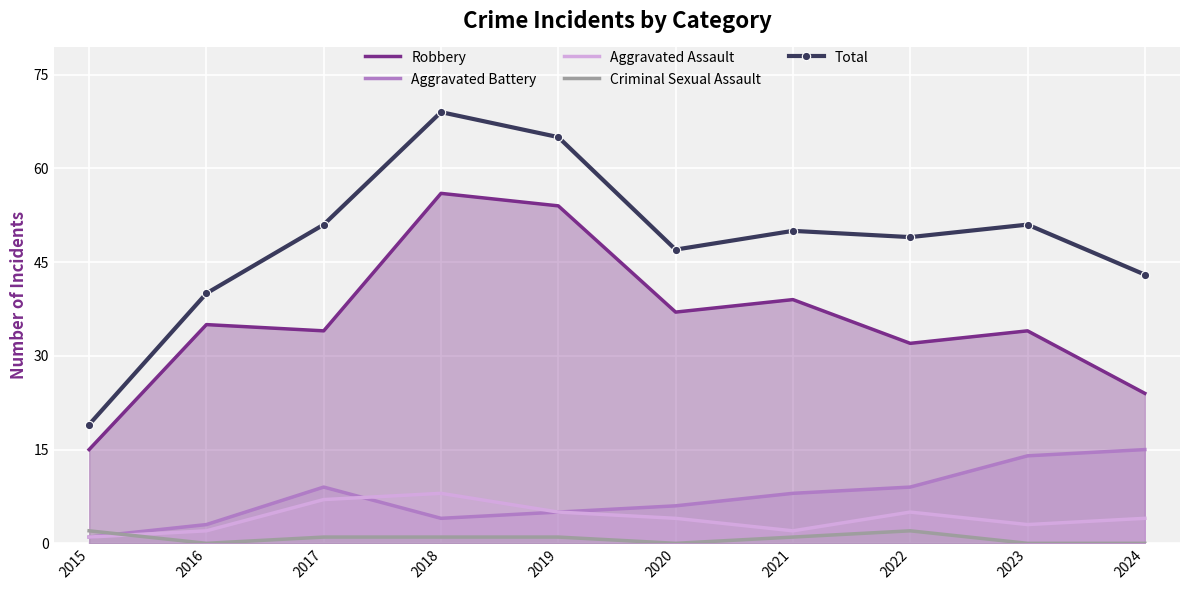

Count the Criminal Sexual Assault values in the range 0 to 1.

8